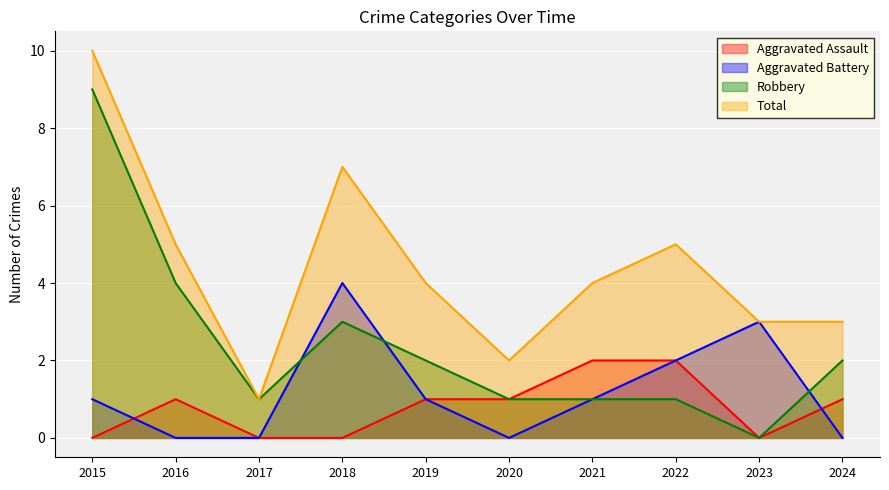

Which has a higher value, 2024 or 2020?

2024